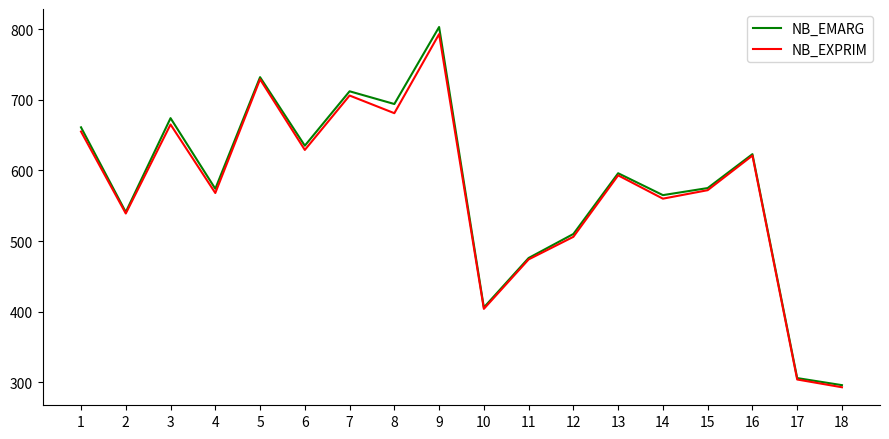

Is it true that NB_EXPRIM equals 776 at 12?

False